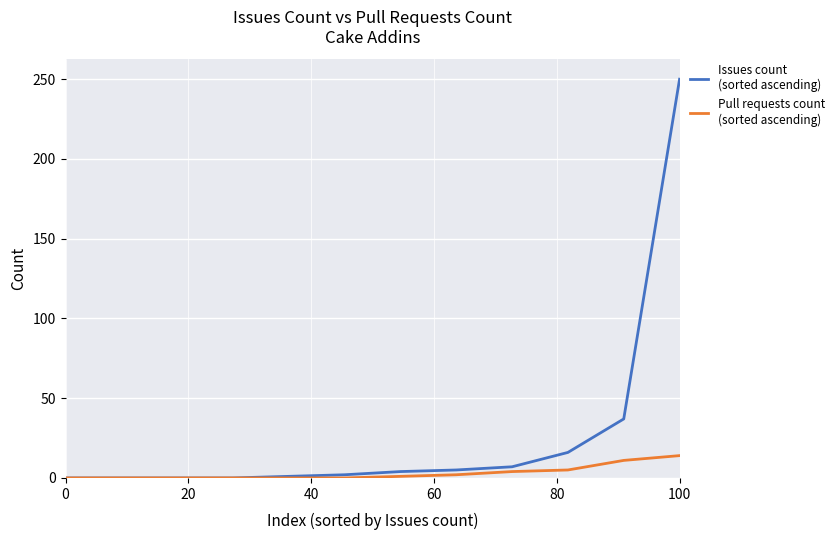

What is the maximum value shown in the chart?

250